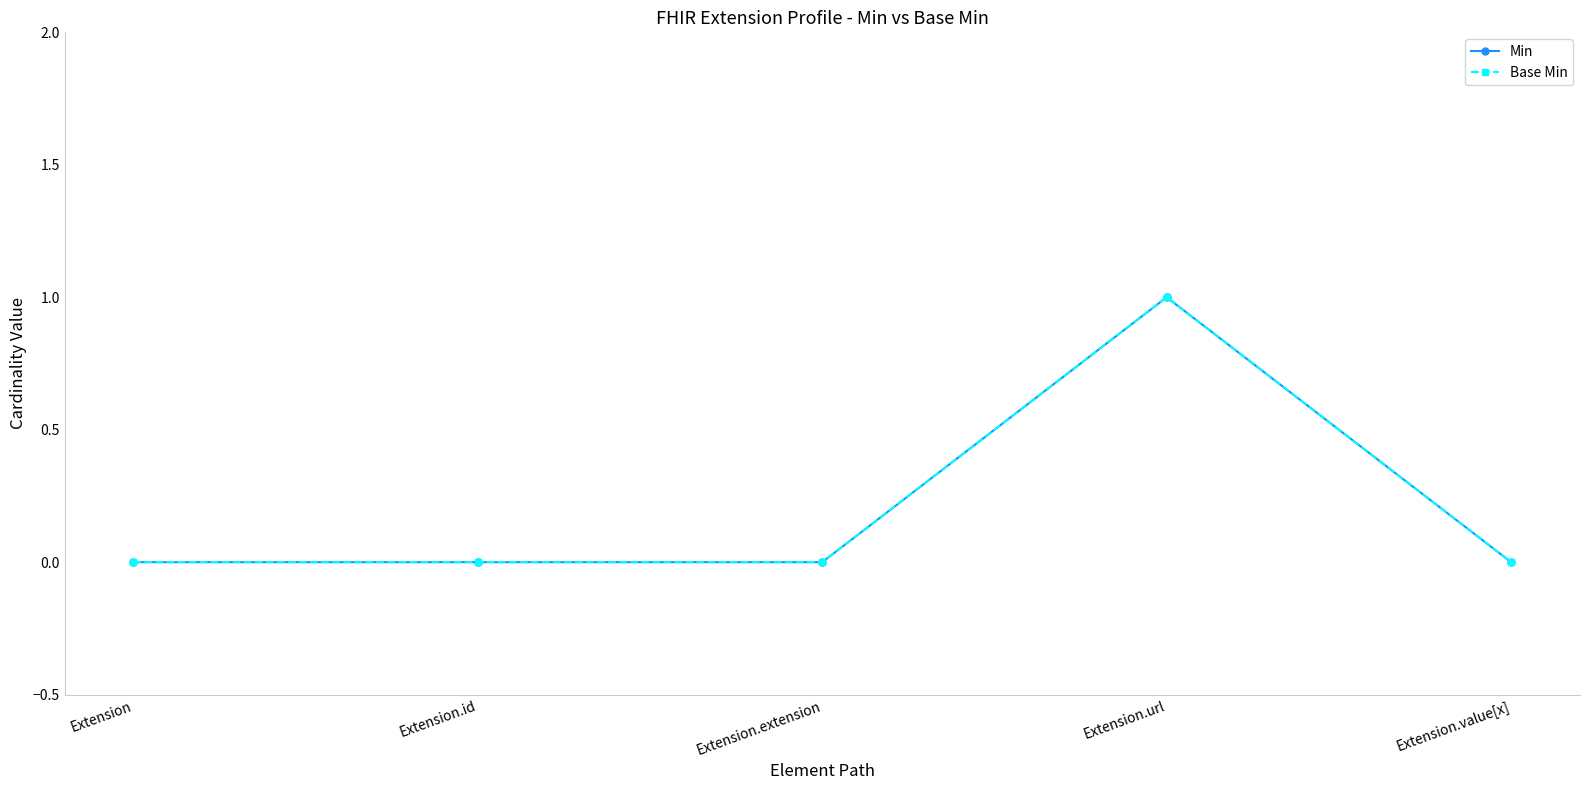

How many lines are shown in the chart?

2